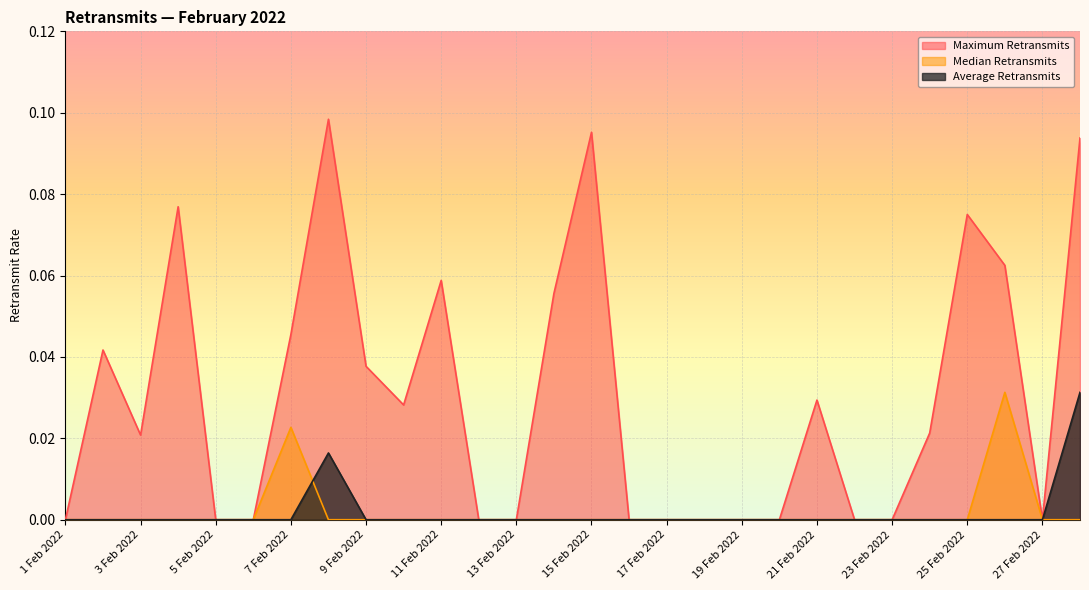

At which category does Maximum Retransmits reach its first local valley?

3 Feb 2022